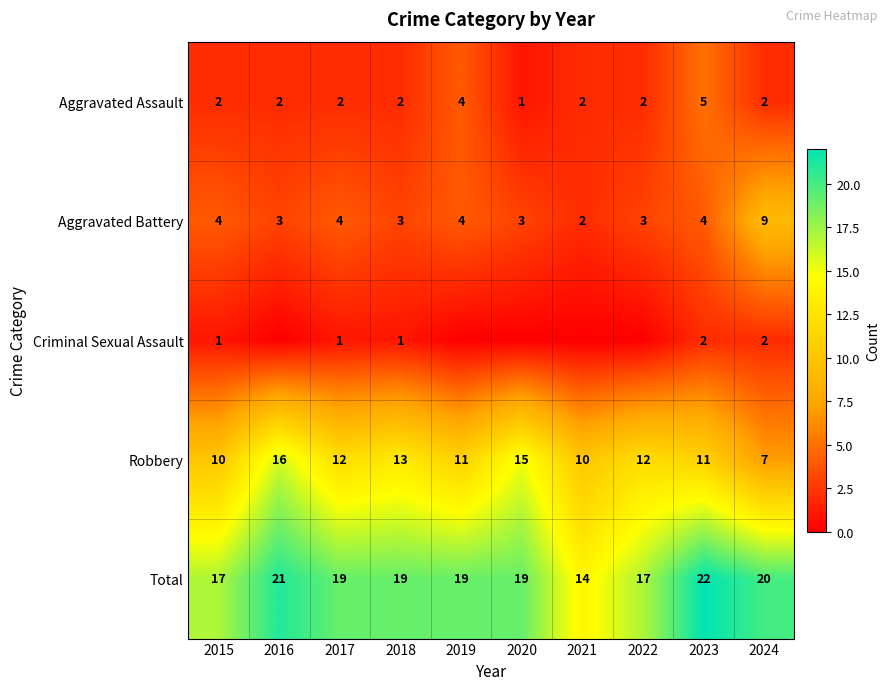

What is the difference between the Total values at 2017 and 2023?

3